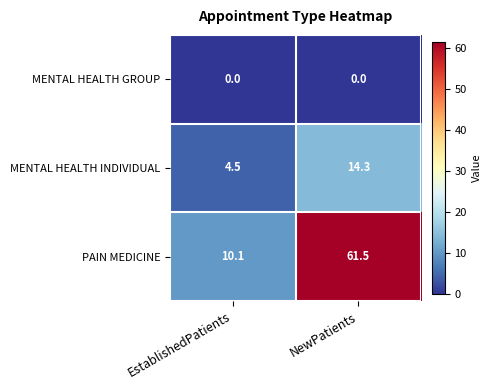

What is the total value across all series at NewPatients?

75.8